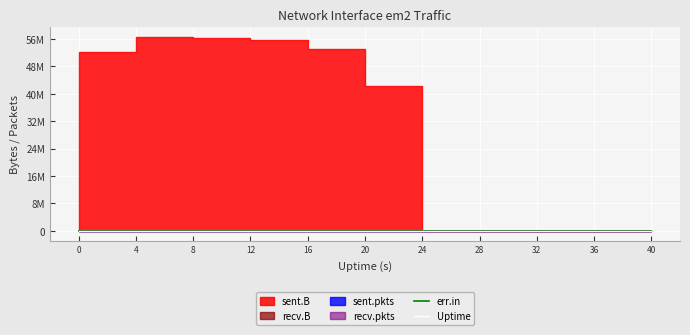

Rank the series by their maximum value, from lowest to highest.

err.in, Uptime